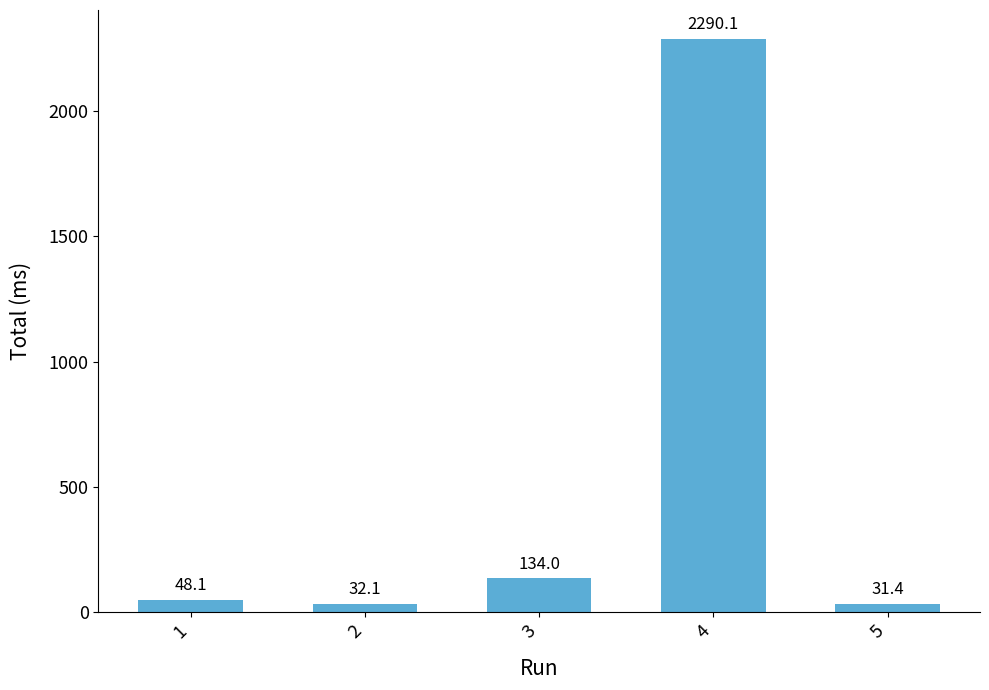

What is the change in value from 2 to 5?

-0.6